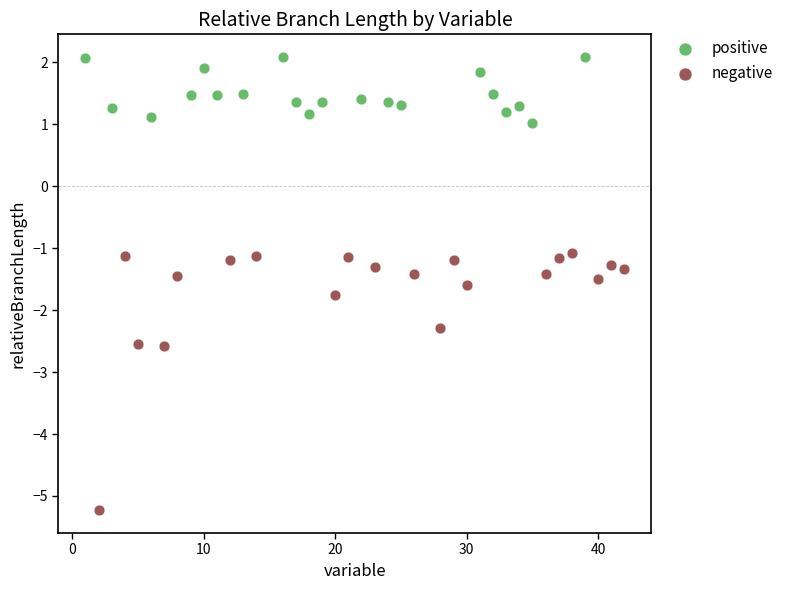

Which series contains the highest Y value?

positive